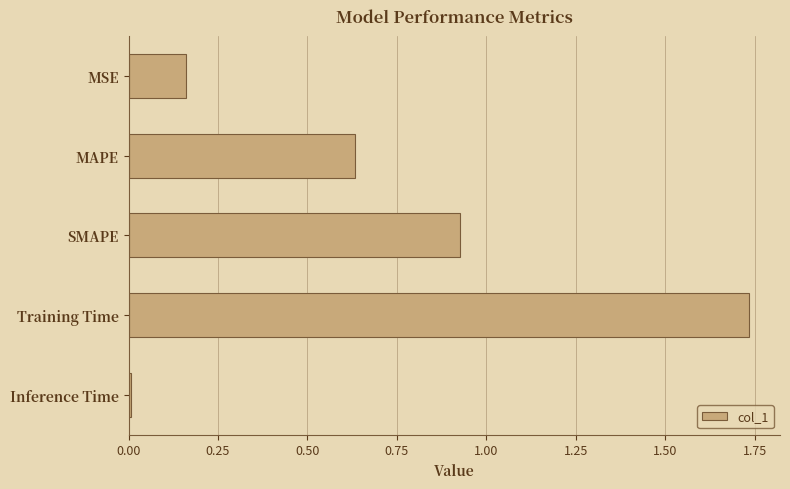

What is the difference between the second highest and second lowest values?

0.8